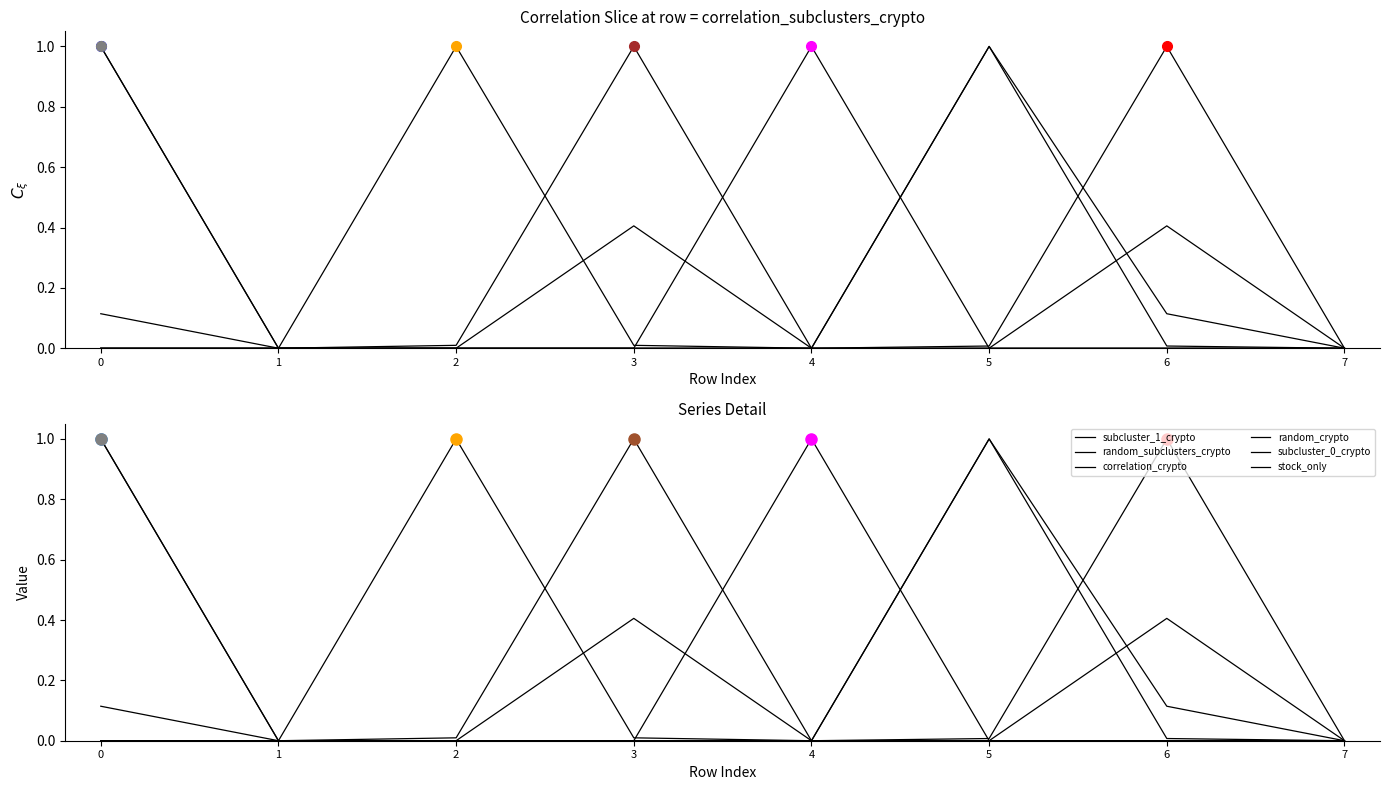

What is the total value across all series at 3?

1.4